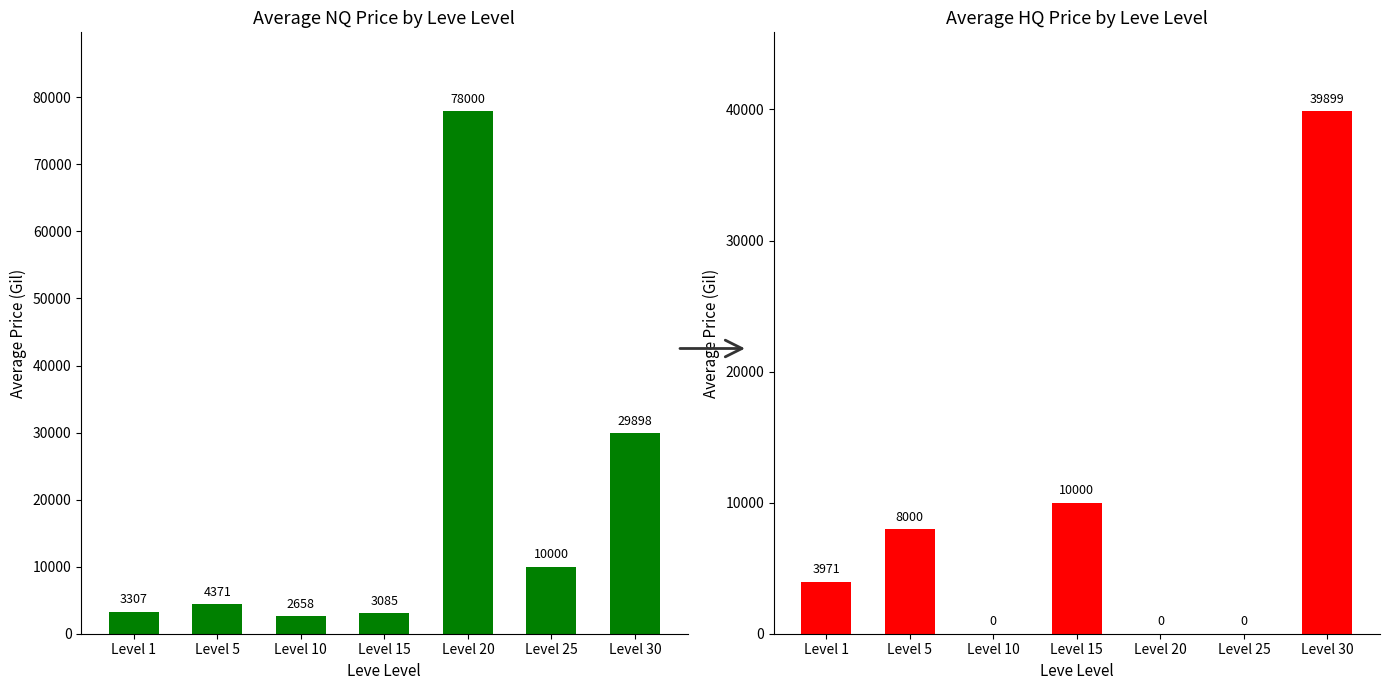

Count the number of data series in this chart.

2